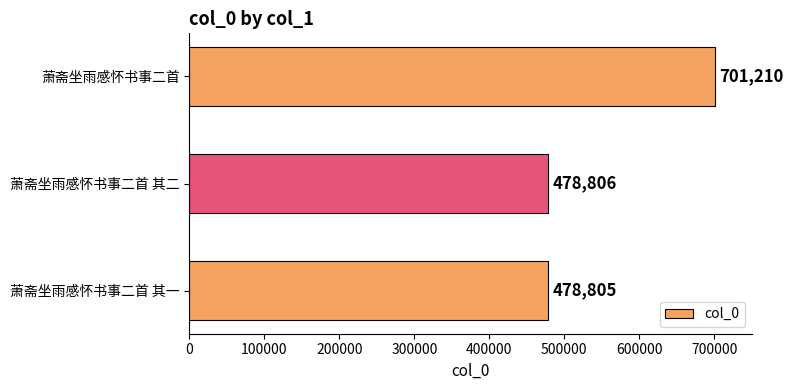

What is the sum of all values?

1658821